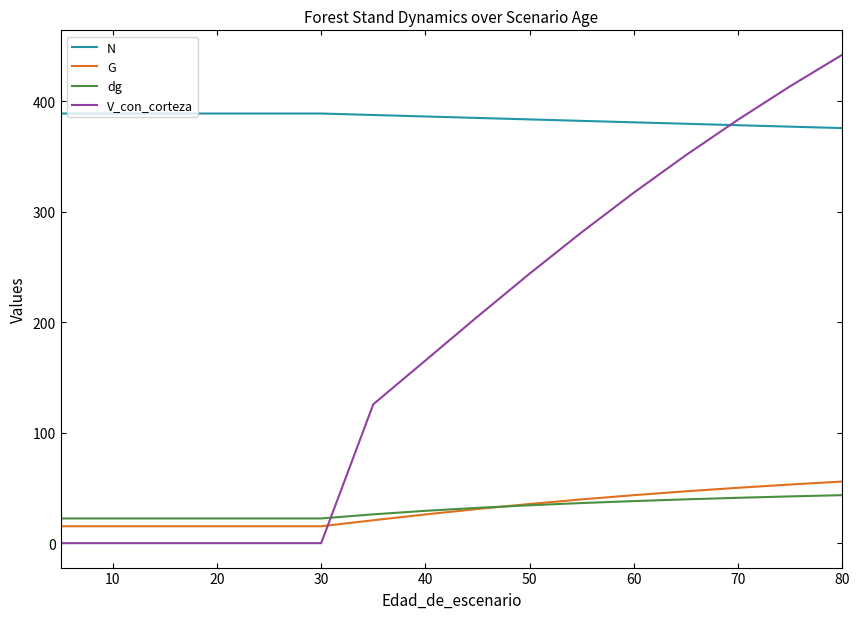

How many lines are shown in the chart?

4